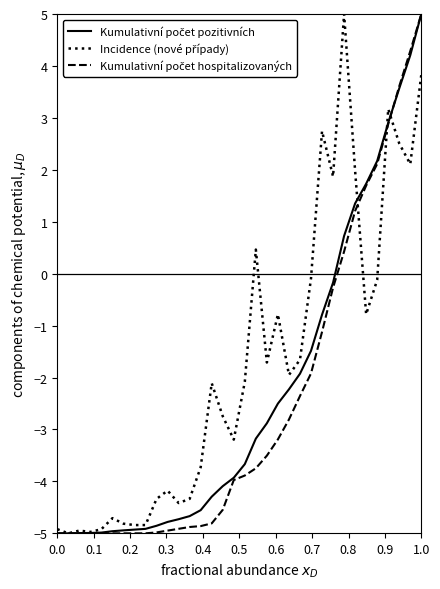

What is the smallest value displayed?

-5.0